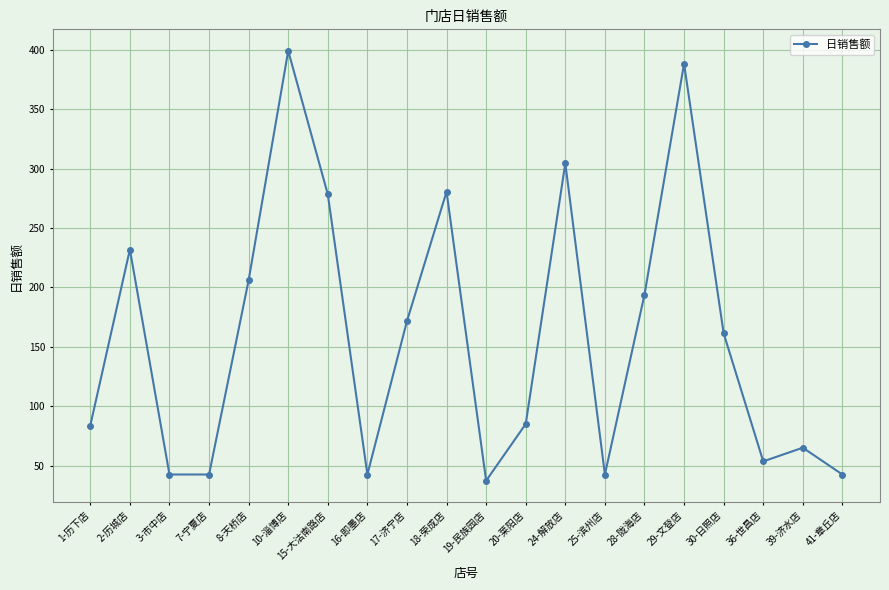

Where is the first local maximum?

2-历城店